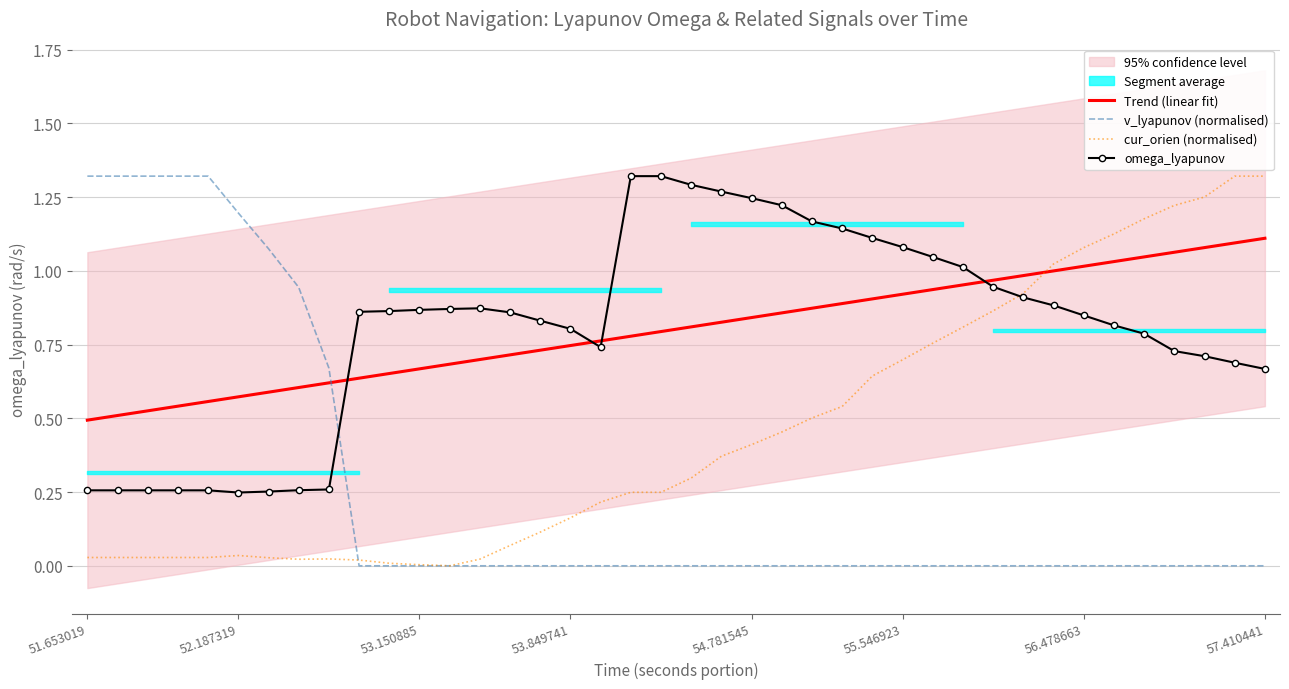

Which series has the largest total across all categories?

omega_lyapunov